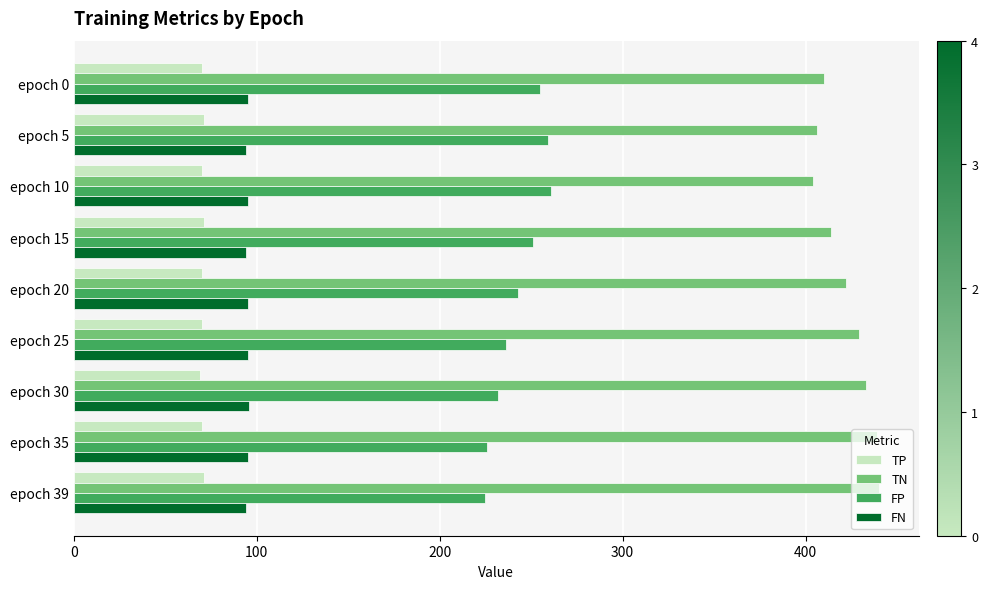

Count the number of categories in the chart.

9